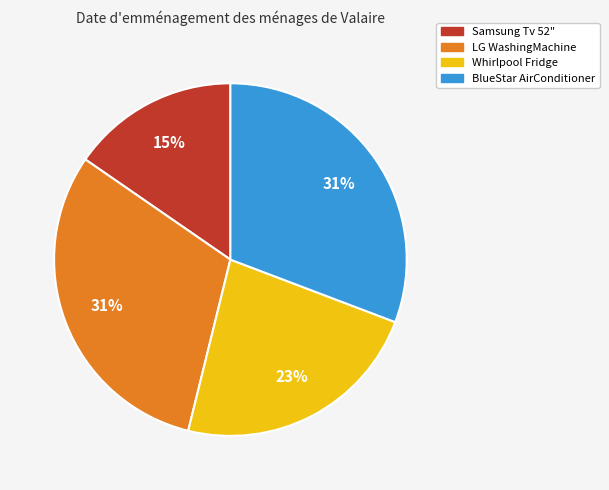

Count the number of slices in the pie.

4